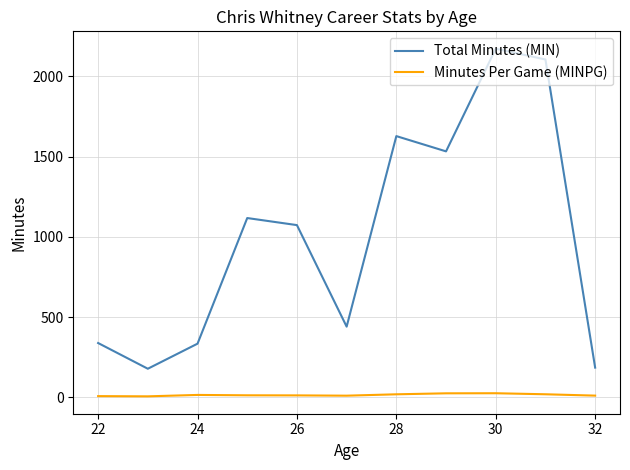

List the series in order of their peak value, highest first.

Total Minutes (MIN), Minutes Per Game (MINPG)